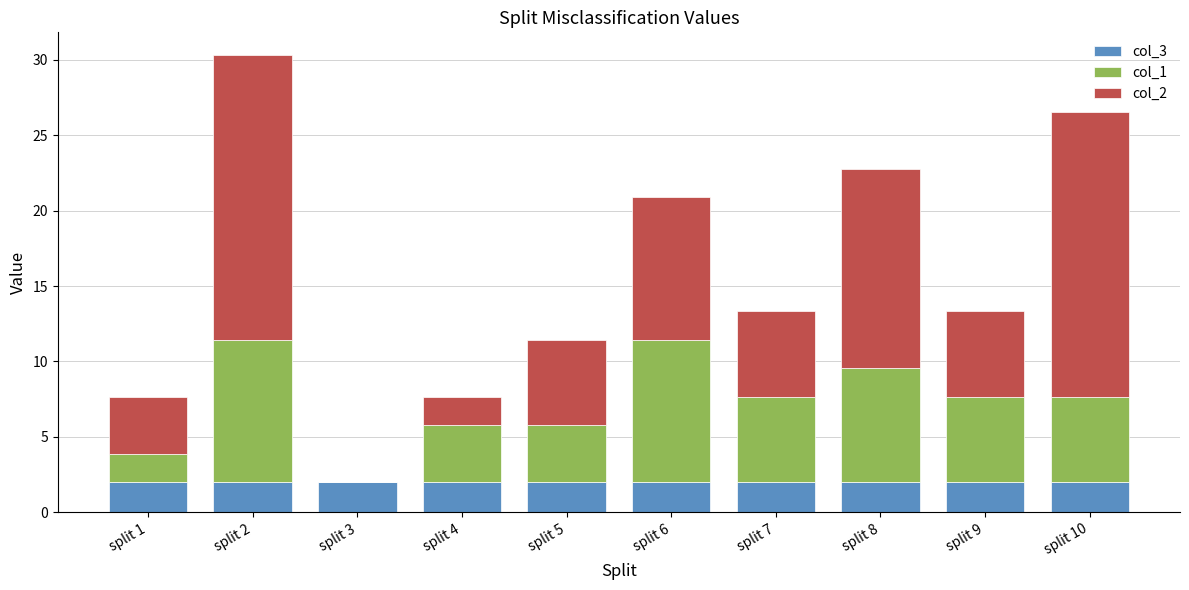

What is the total value across all series at split 8?

22.8